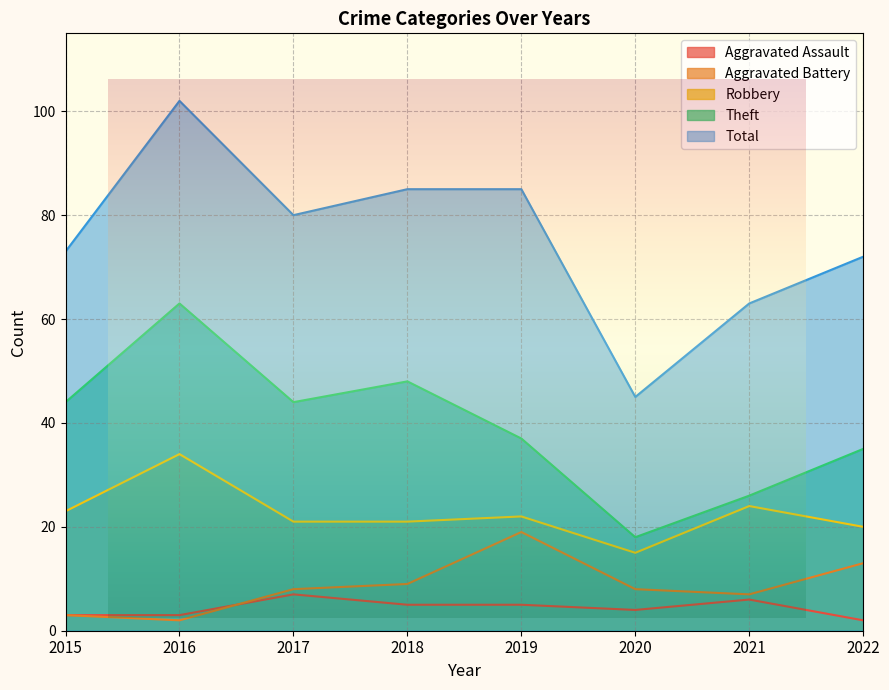

What is the smallest value displayed?

2